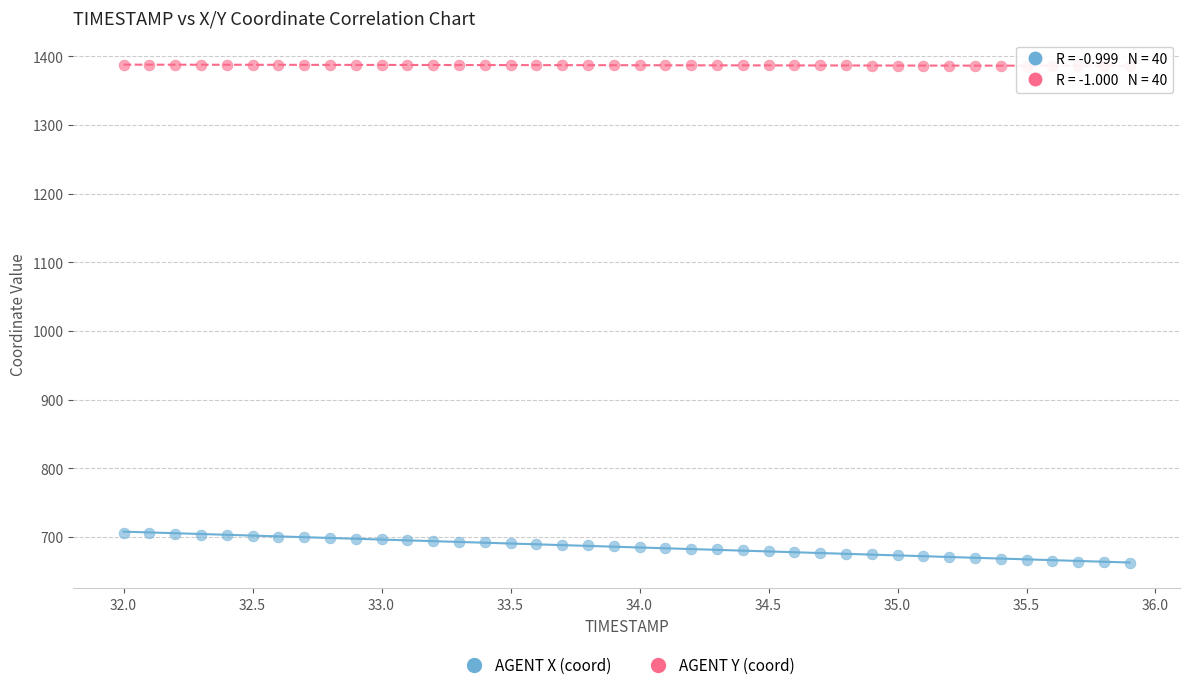

Across all data points, what is the range of Y values (max minus min)?

725.9